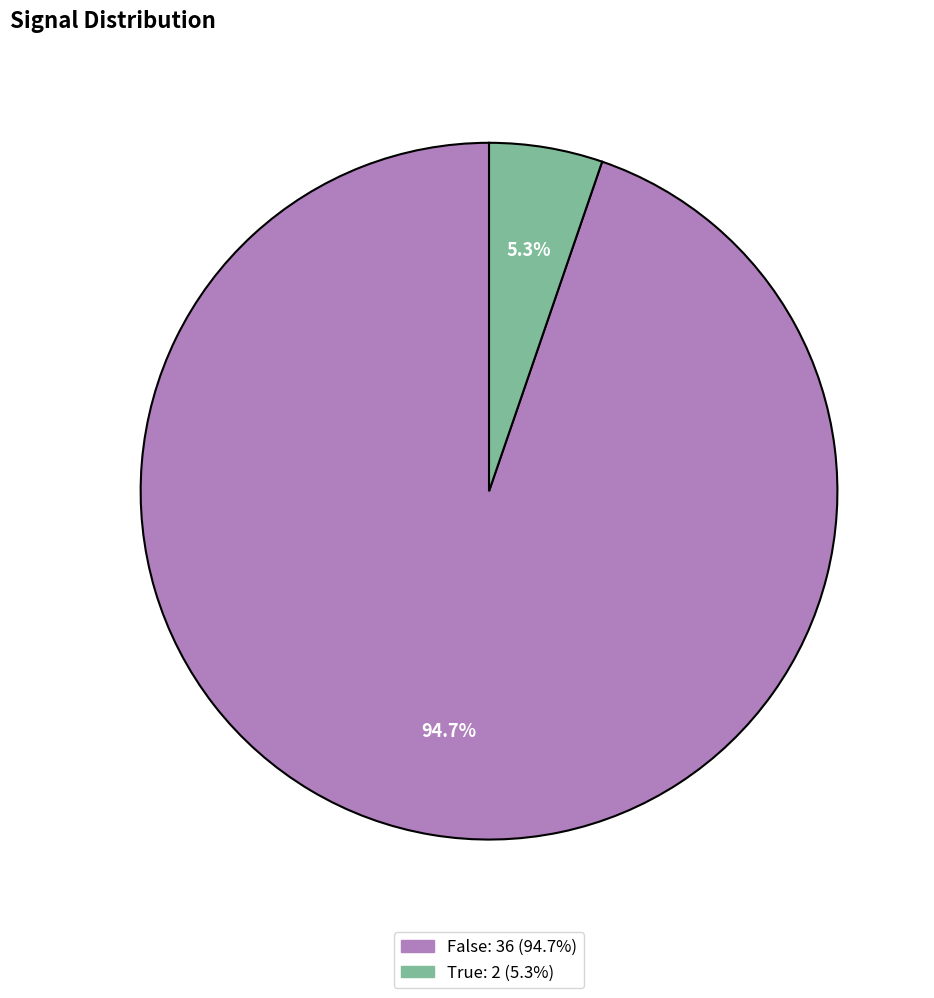

To the nearest percent, what percentage of the pie is True?

5%